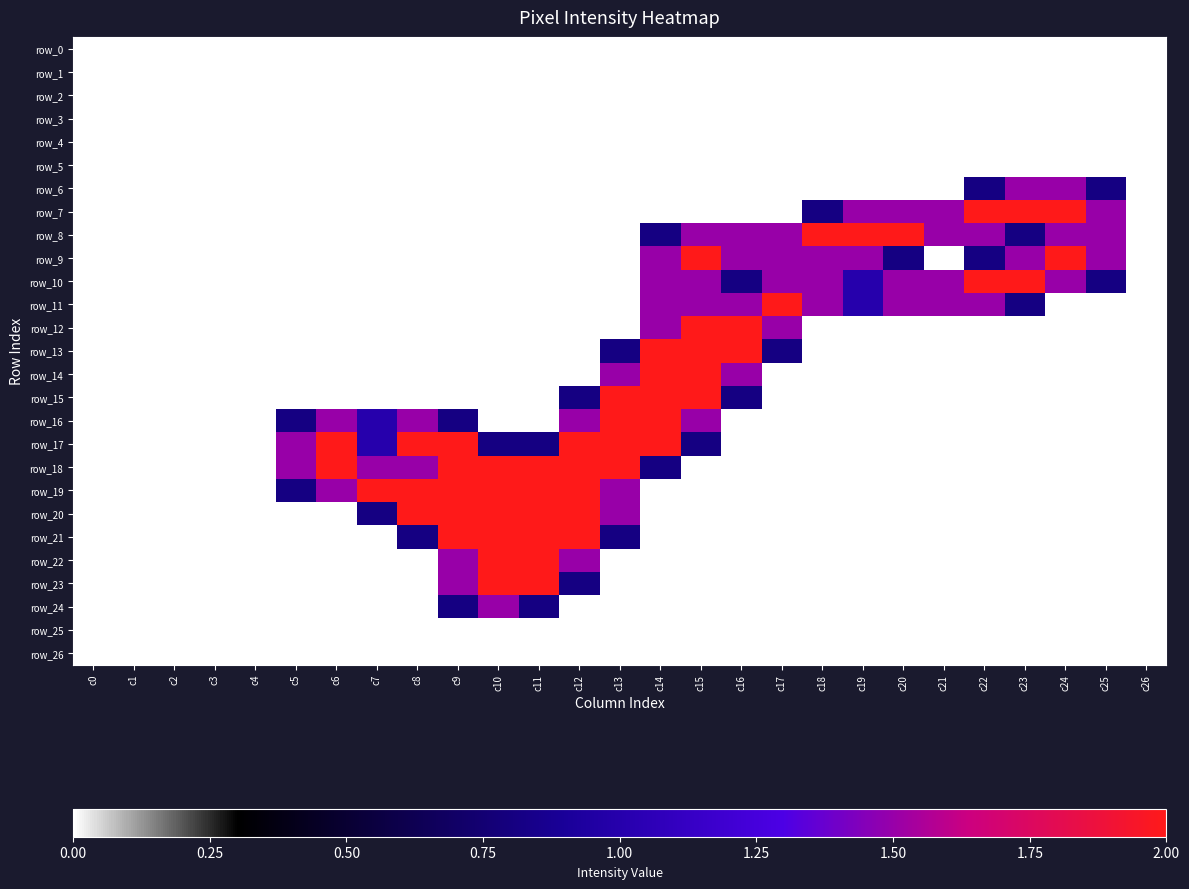

True or false: row_12 has a value of 0.0 at c10.

True